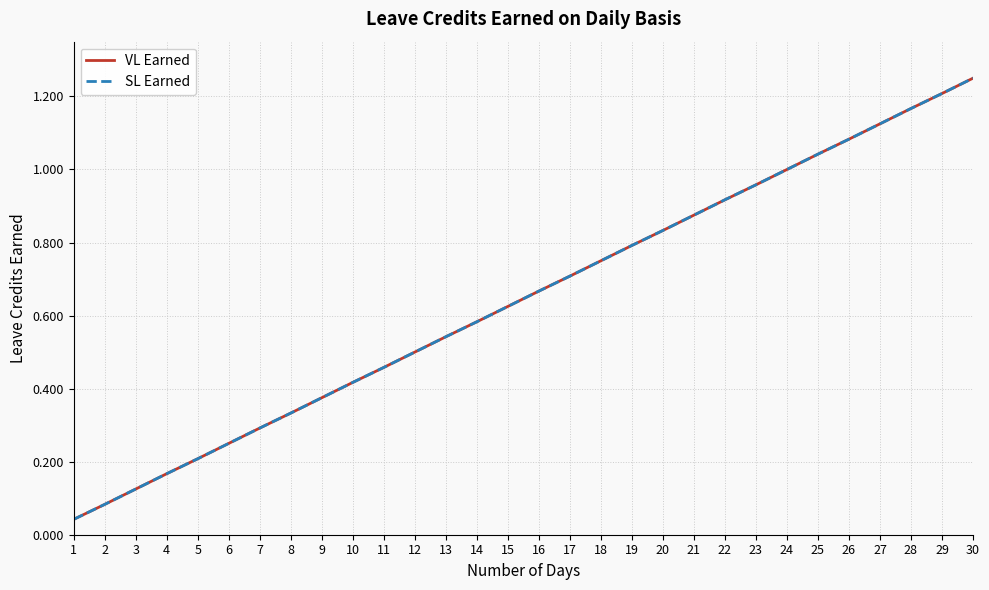

Between 23 and 28, which is larger?

28